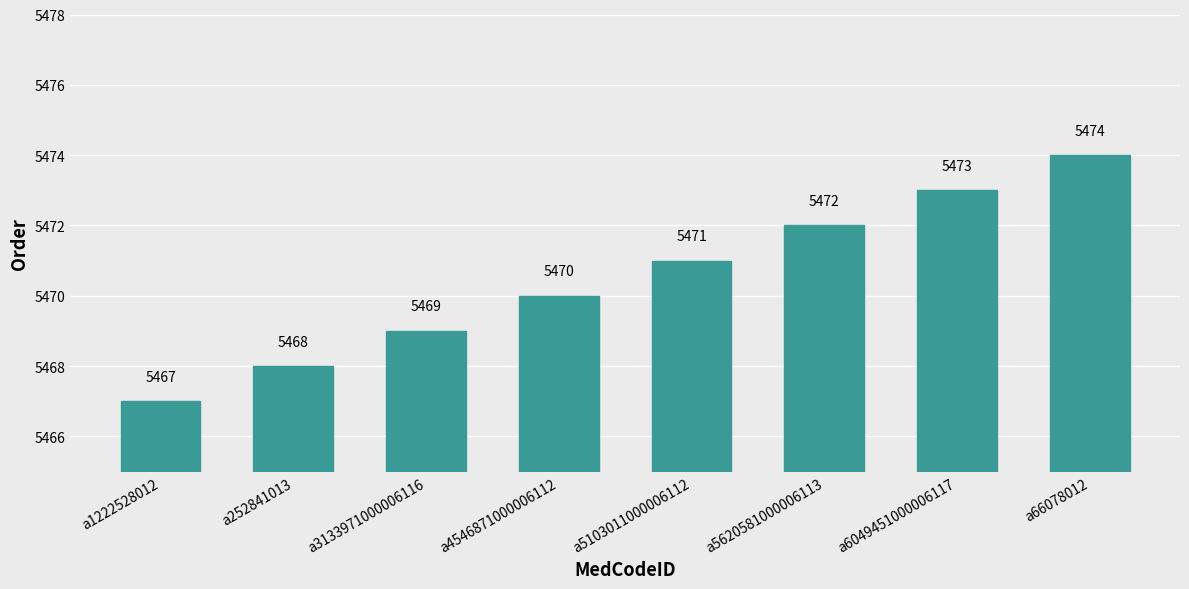

What is the maximum value shown in the chart?

5474